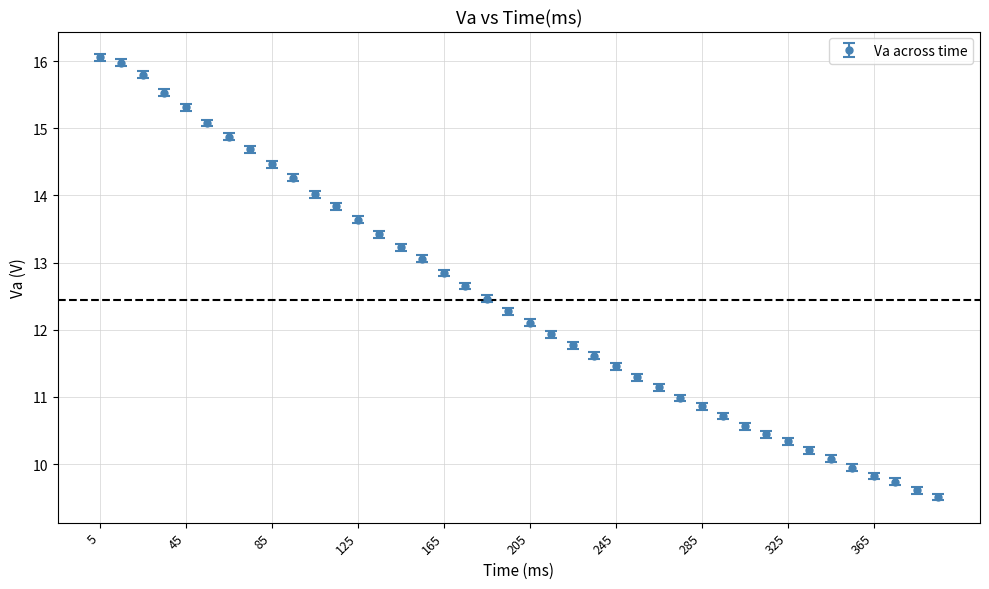

What is the value of the 2nd point from the left?

16.0